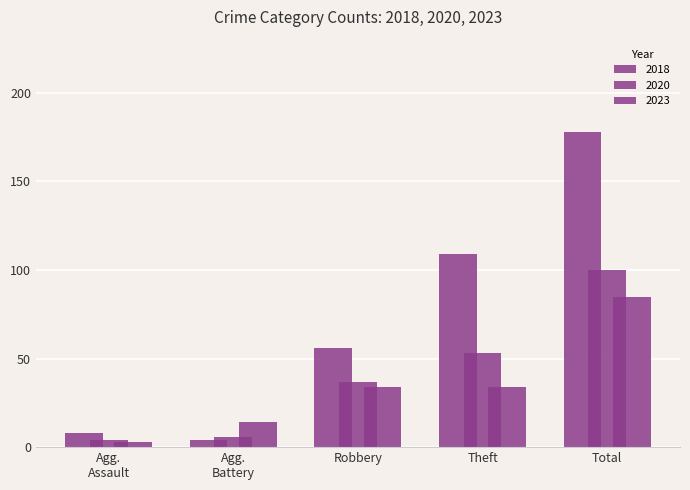

How many categories are shown in the chart?

5